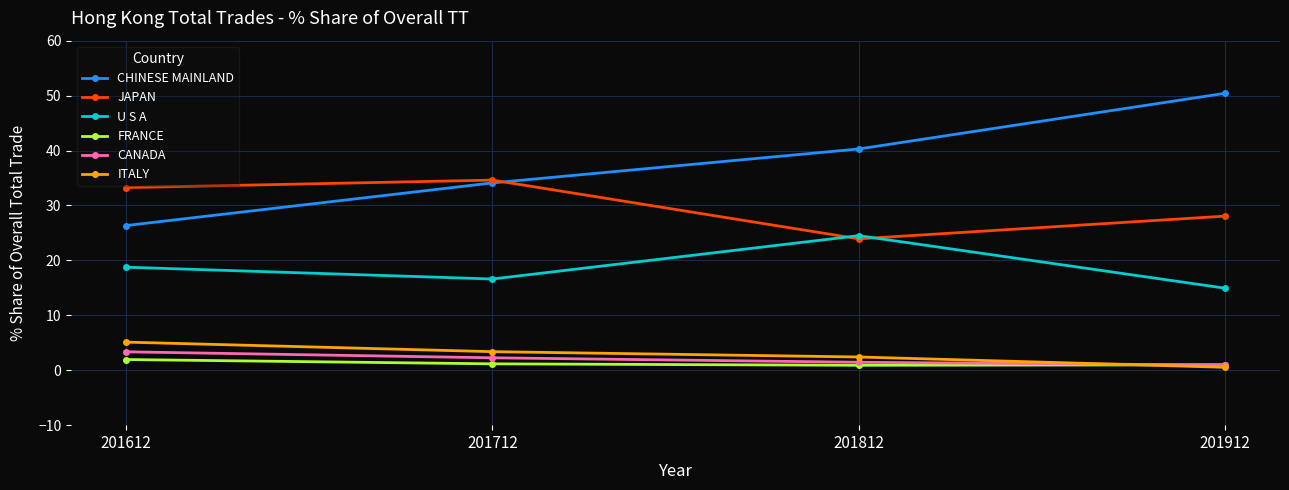

What value does the U S A series have at 201612?

18.8